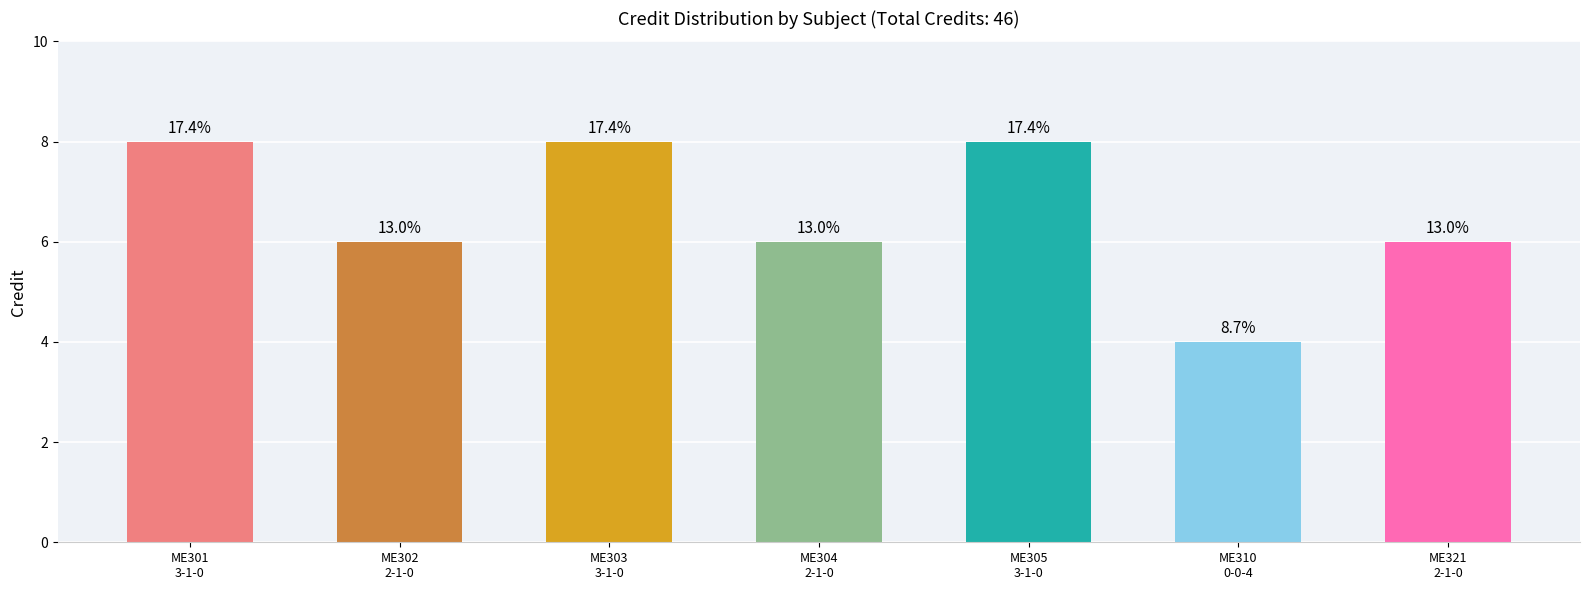

Does the chart contain any negative values?

No